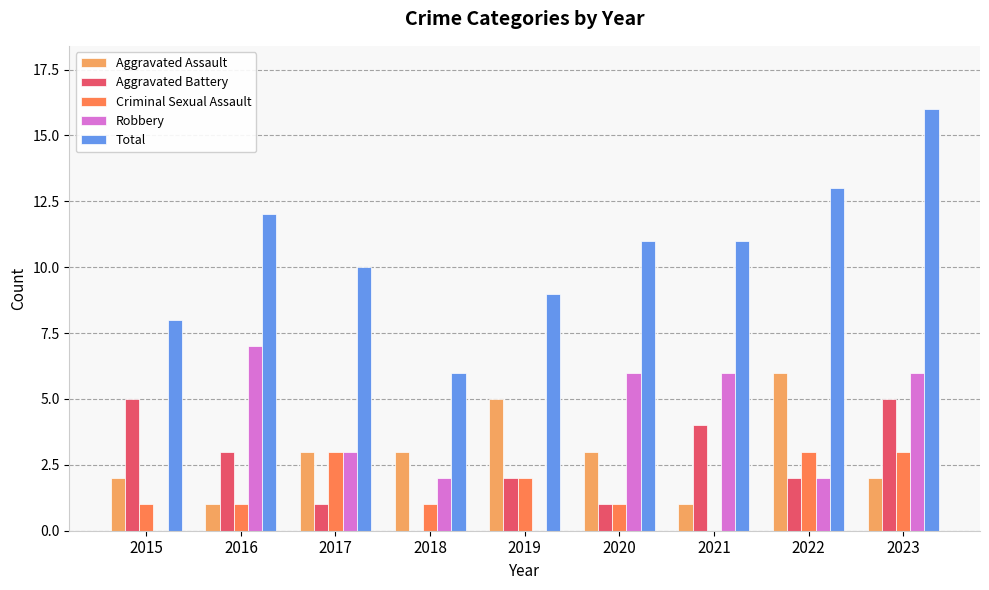

How many distinct data groups are displayed?

5